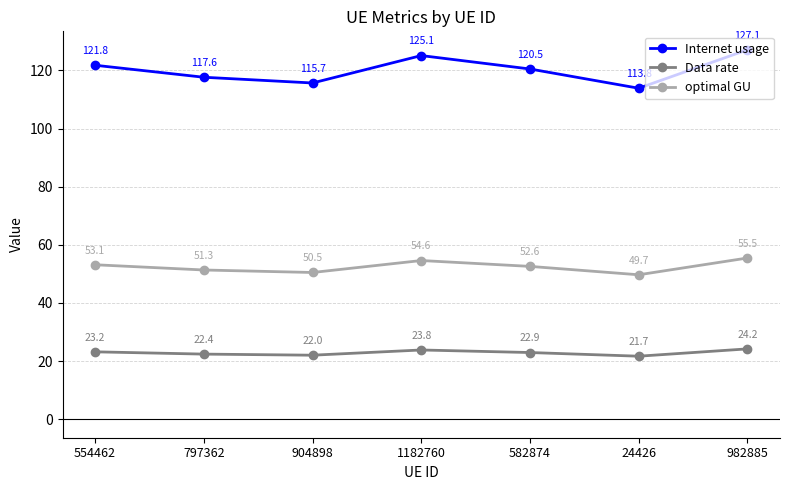

What is the difference between the maximum and minimum values in the Internet usage series?

13.2